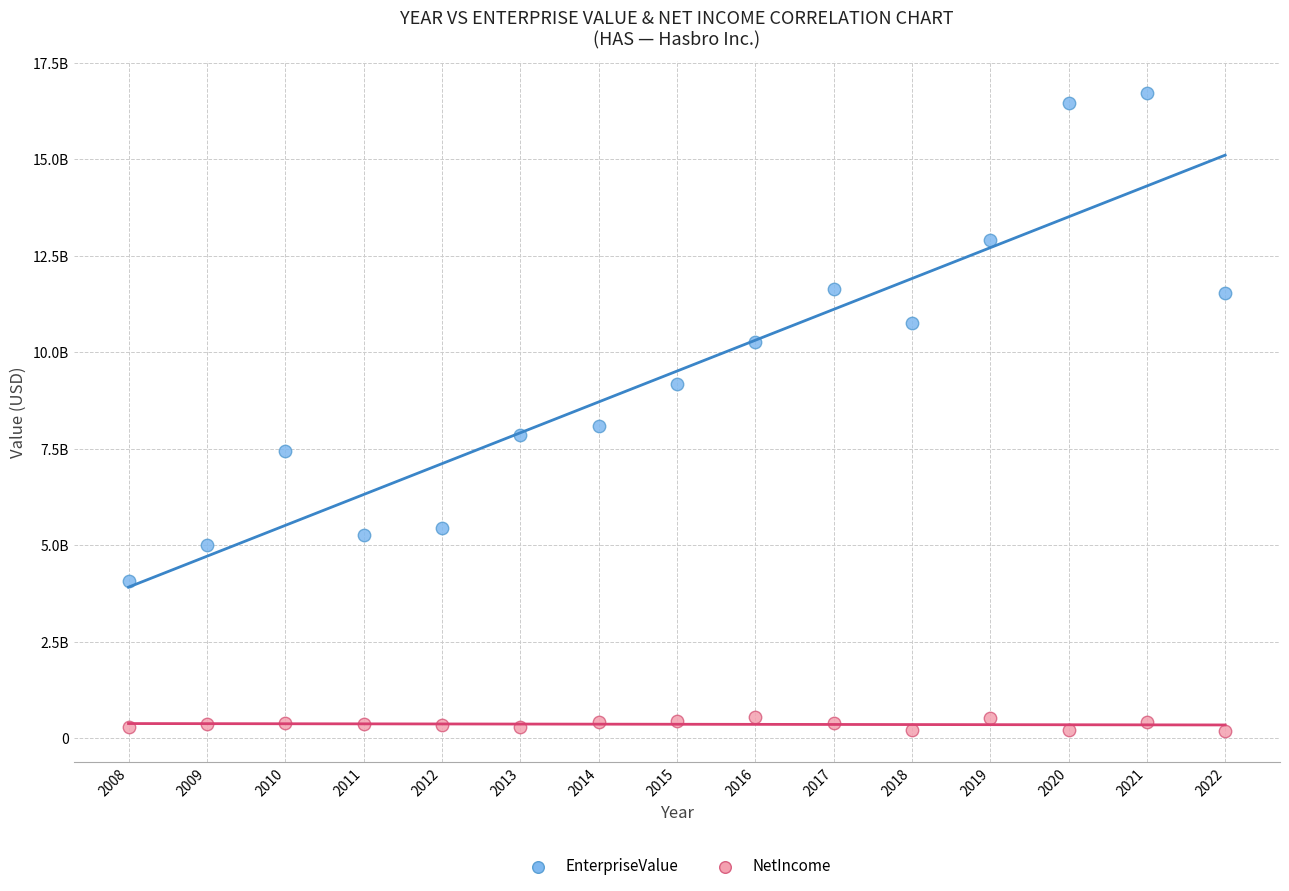

Which series has the widest spread of Y values?

EnterpriseValue